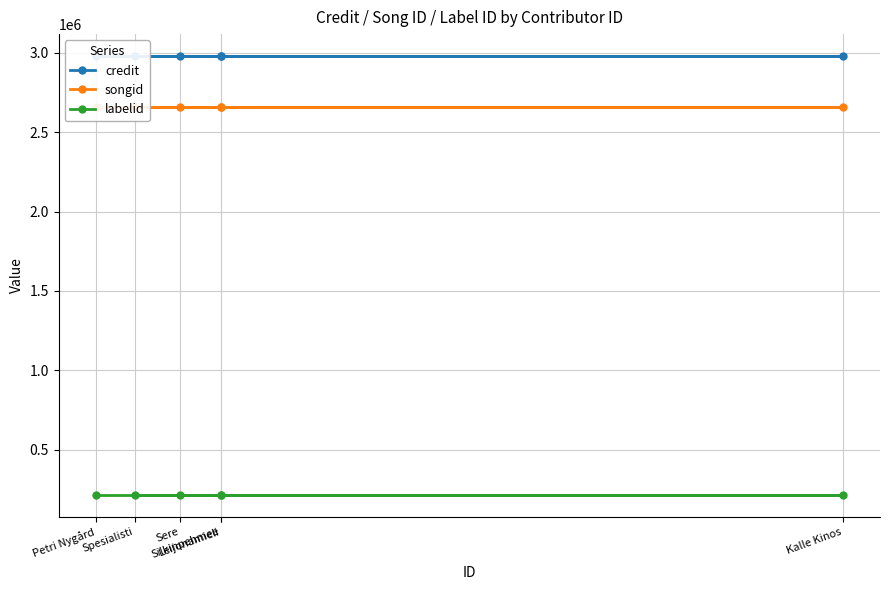

True or false: labelid has a value of 216176 at Sere.

True